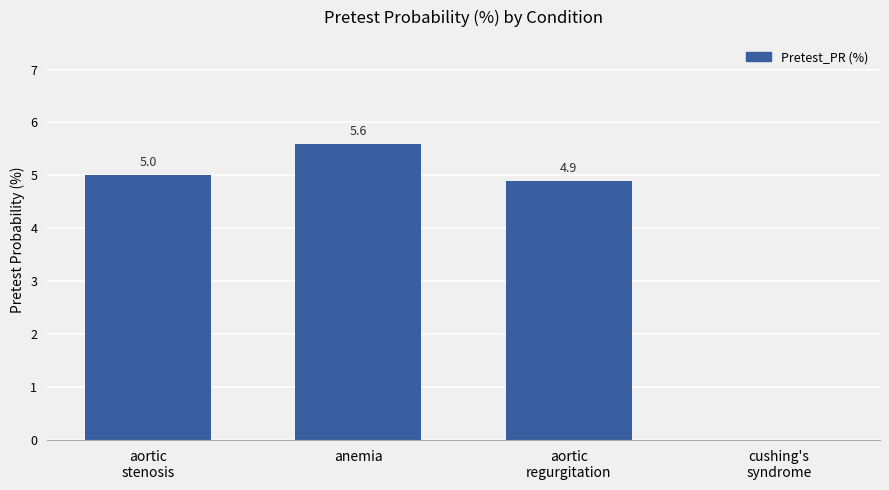

How many categories are shown in the chart?

4